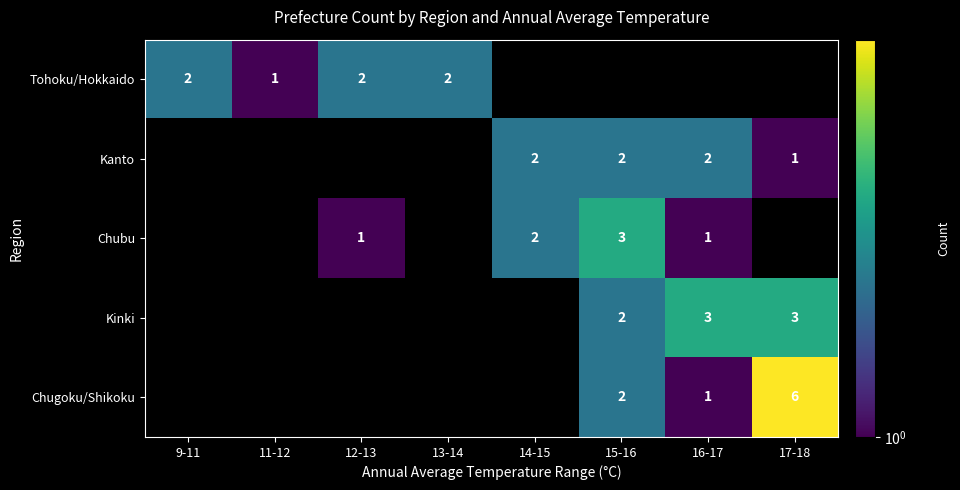

Is it true that Chubu equals 1 at 14-15?

False